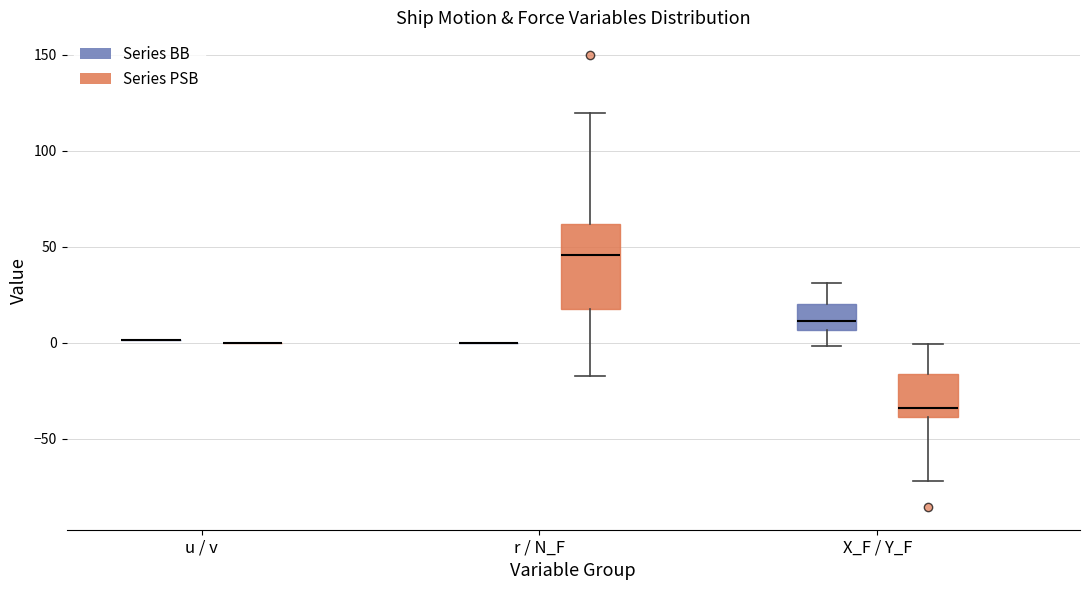

Reading left to right, read every box against the y-axis: the position of its median line, the range the box covers, and the ends of its whiskers. The values are not printed on the chart, so give them approximately, as read against the axis.

u / v (Series BB): box collapsed to a line at 0, whiskers 0 to 0
u / v (Series PSB): box collapsed to a line at 0, whiskers 0 to 0
r / N_F (Series BB): box collapsed to a line at 0, whiskers 0 to 0
r / N_F (Series PSB): median 45, box 20 to 60, whiskers -15 to 120
X_F / Y_F (Series BB): median 10, box 5 to 20, whiskers 0 to 30
X_F / Y_F (Series PSB): median -35, box -40 to -15, whiskers -70 to 0